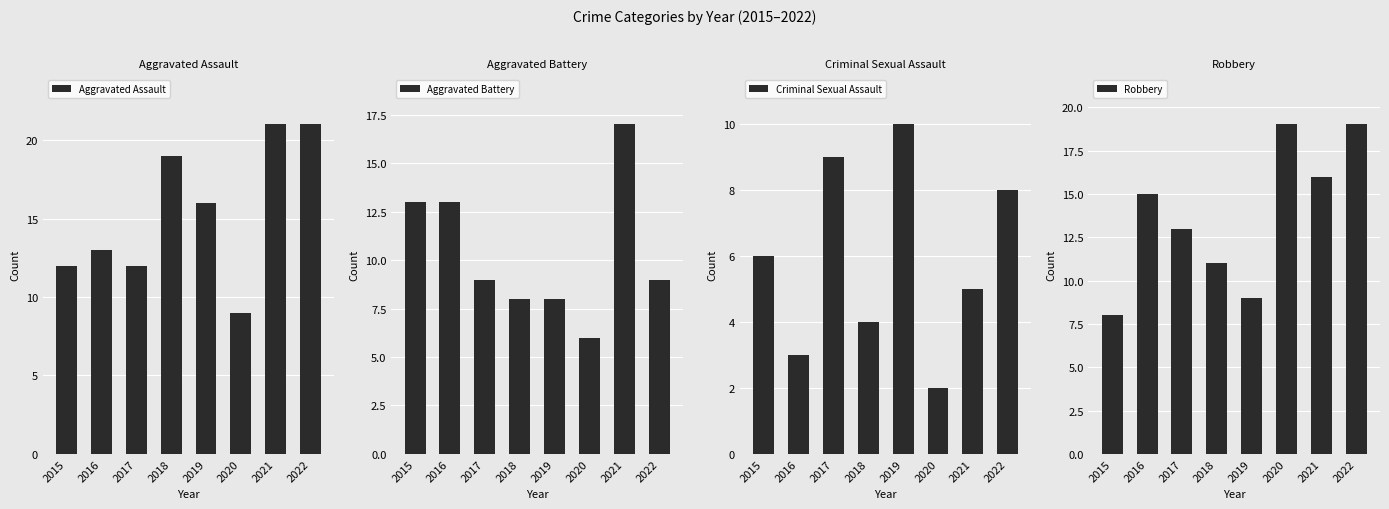

What is the difference between the maximum and minimum values in the Aggravated Battery series?

11